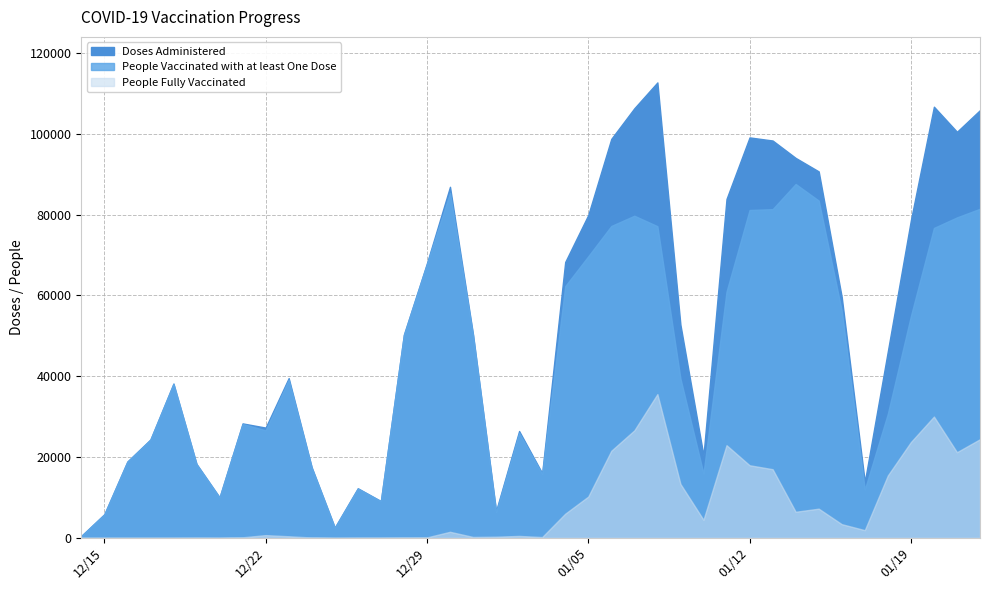

True or false: Doses Administered and People Vaccinated with at least One Dose intersect in this chart.

False